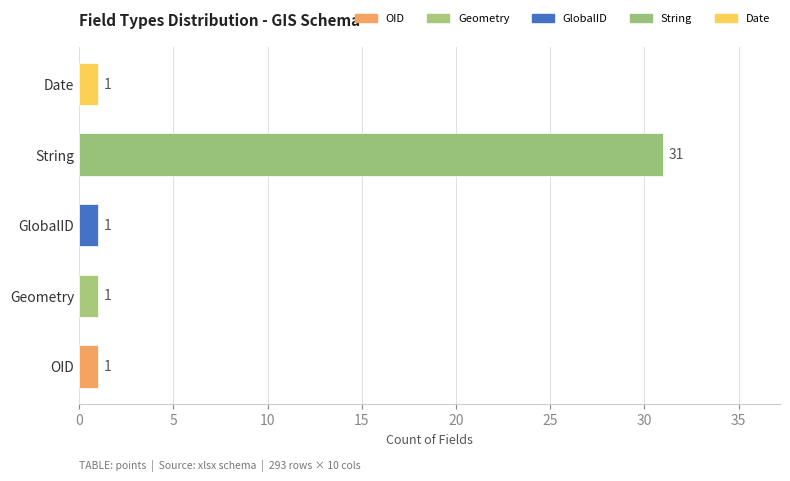

What is the greatest value displayed?

31